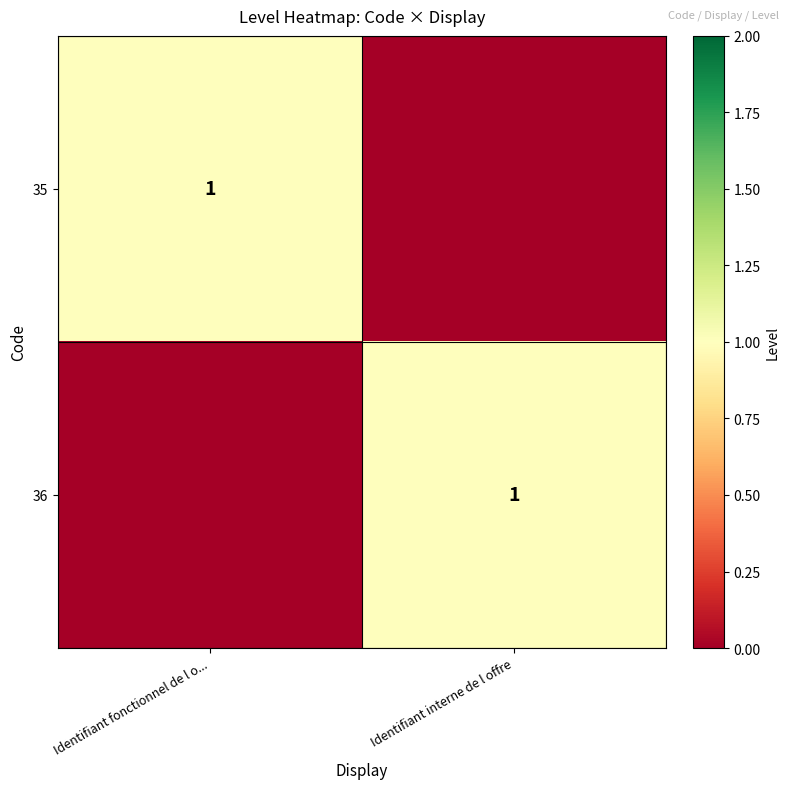

Which category has the highest value across all series?

Identifiant fonctionnel de l o...